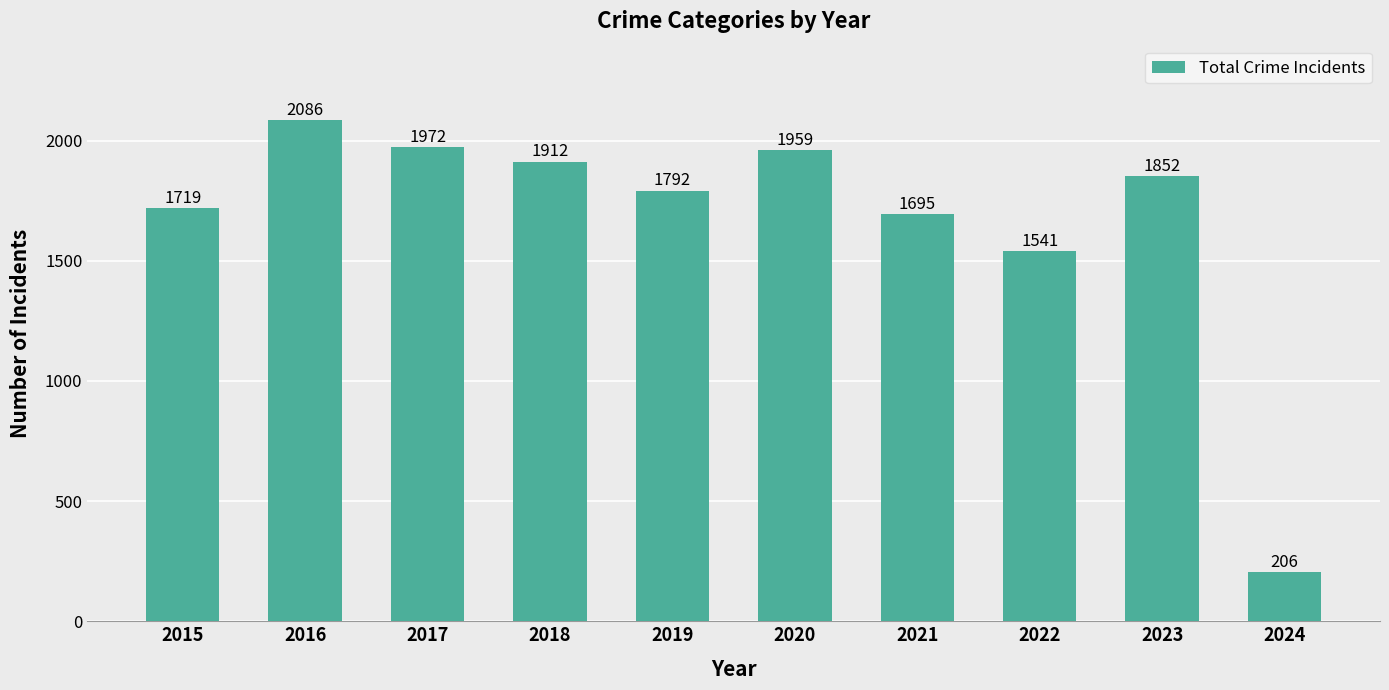

Approximately how many times larger is the value at 2024 compared to 2020?

0.1